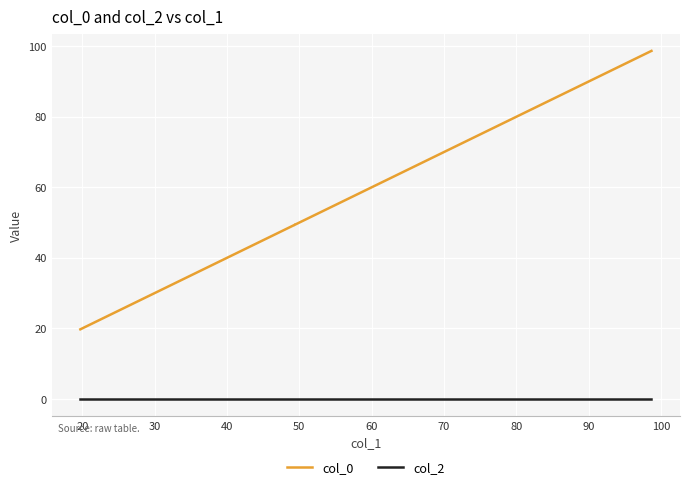

Is this an area chart (filled region under the line)?

No